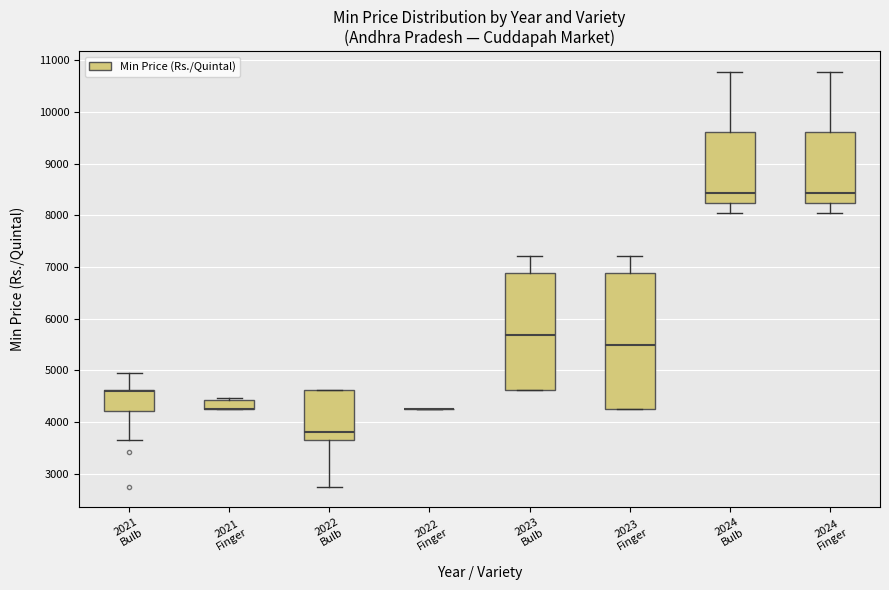

Reading left to right, read every box against the y-axis: the position of its median line, the range the box covers, and the ends of its whiskers. The values are not printed on the chart, so give them approximately, as read against the axis.

2021 Bulb: median 4600 (drawn on the box's upper edge), box 4200 to 4600, whiskers 3700 to 4900
2021 Finger: median 4200 (drawn on the box's lower edge), box 4200 to 4400, whiskers 4200 to 4500
2022 Bulb: median 3800, box 3700 to 4600, whiskers 2800 to 4600
2022 Finger: box collapsed to a line at 4200, whiskers 4200 to 4200
2023 Bulb: median 5700, box 4600 to 6900, whiskers 4600 to 7200
2023 Finger: median 5500, box 4200 to 6900, whiskers 4200 to 7200
2024 Bulb: median 8400, box 8200 to 9600, whiskers 8000 to 10800
2024 Finger: median 8400, box 8200 to 9600, whiskers 8000 to 10800